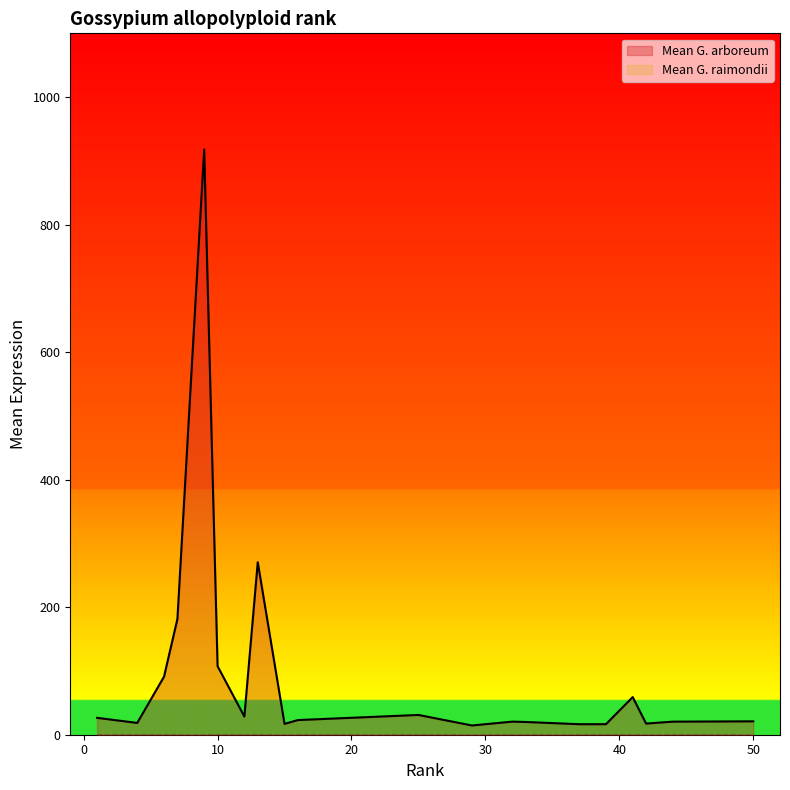

What is the sum of all values?

1919.0